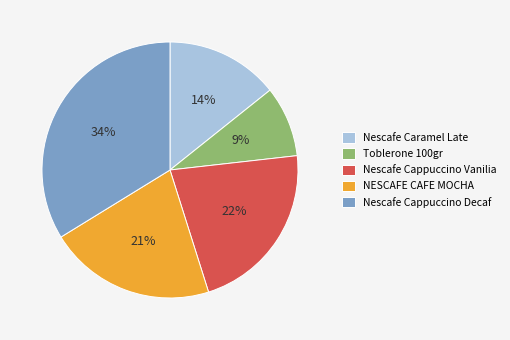

Combined, do Nescafe Caramel Late and Nescafe Cappuccino Vanilia account for over 50%?

No